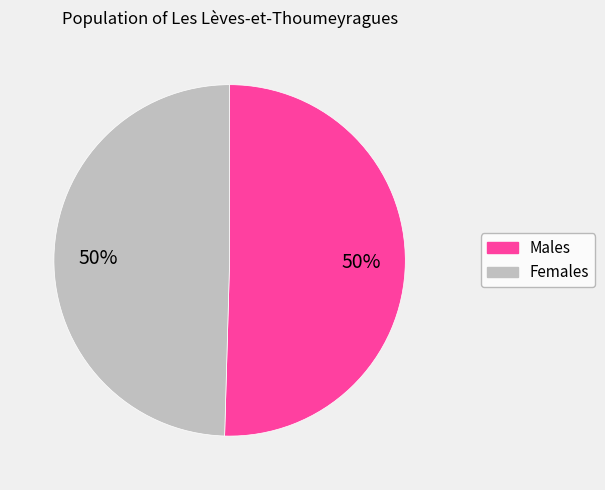

Does any single category account for the majority?

No